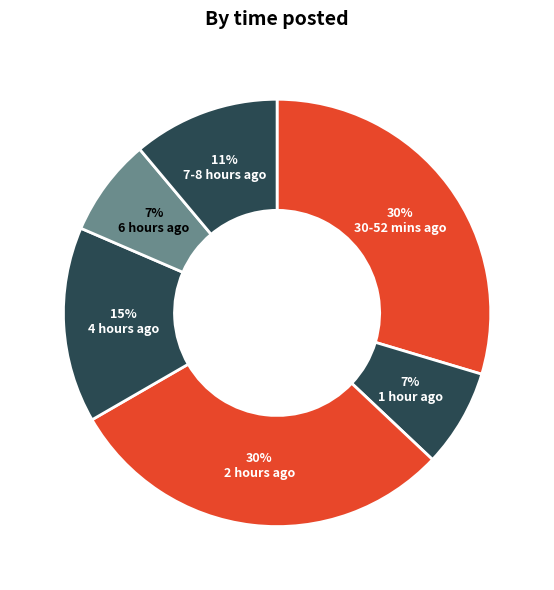

How many slices are in this pie chart?

6